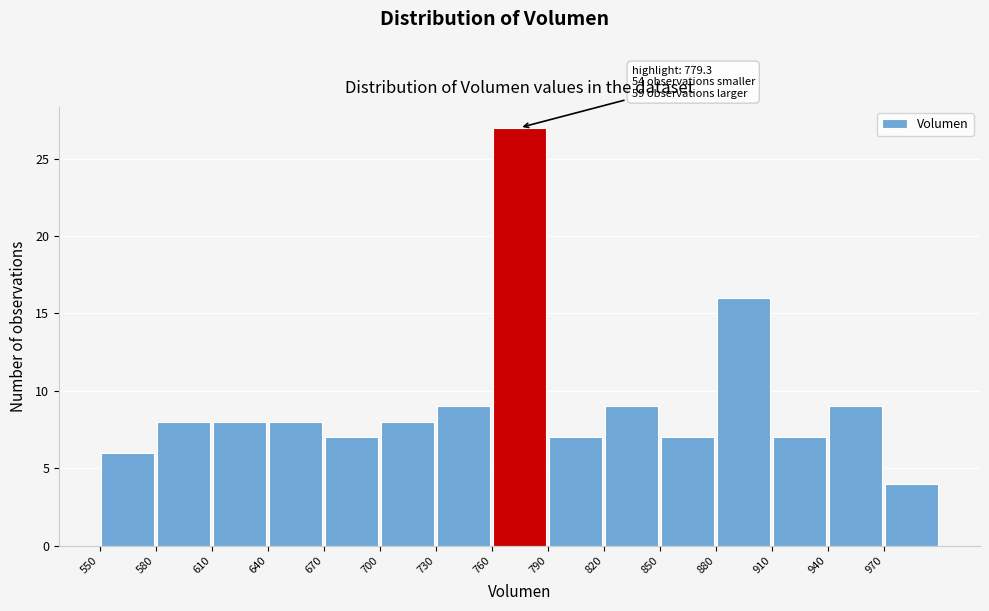

Over which range of the x-axis is the bar tallest?

760 to 790